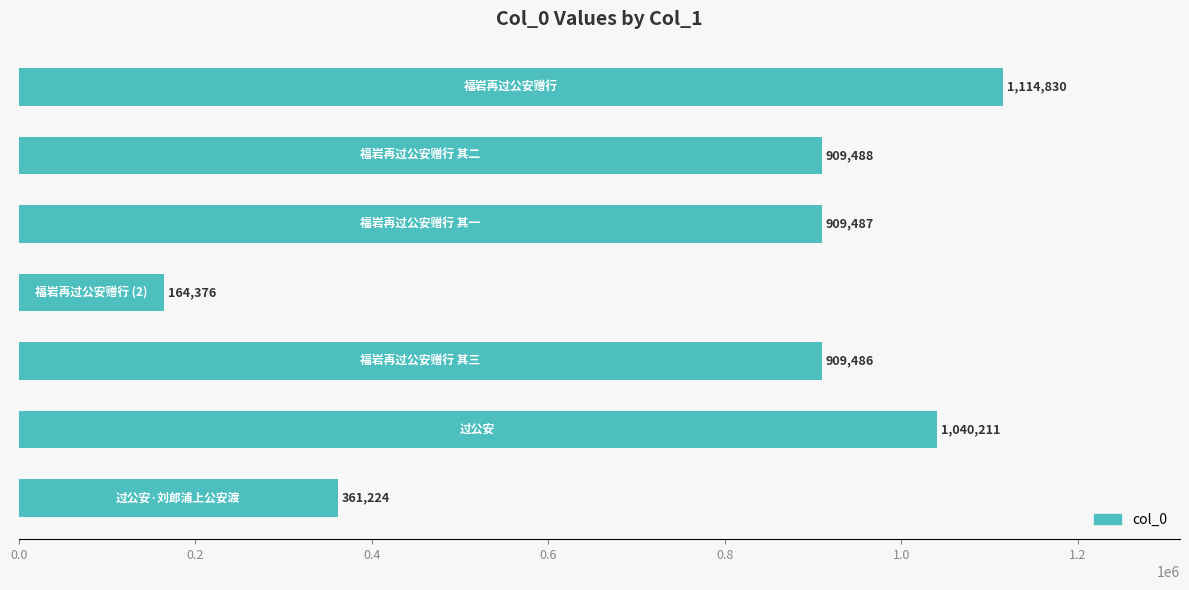

What is the maximum value shown in the chart?

1114830